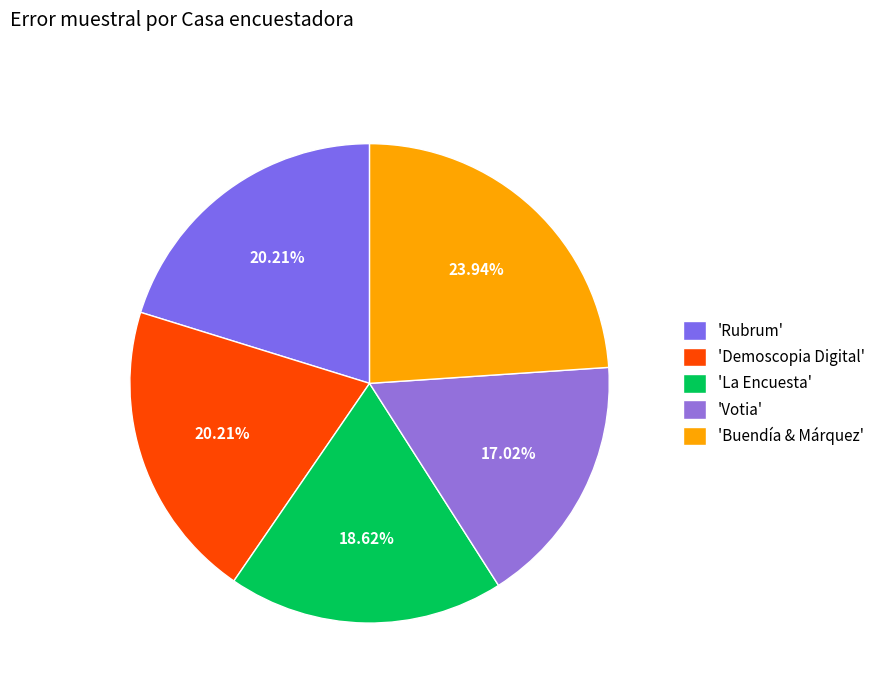

How many segments does this pie chart have?

5